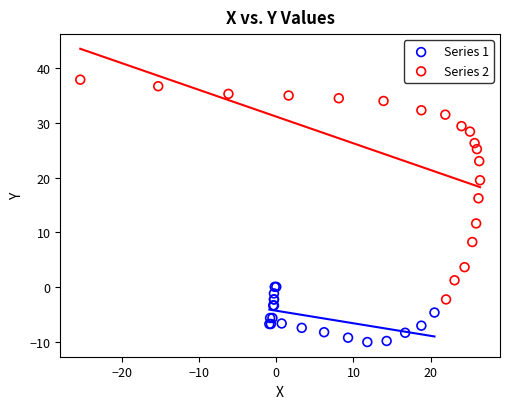

Which series has the largest Y range (max minus min)?

Series 2